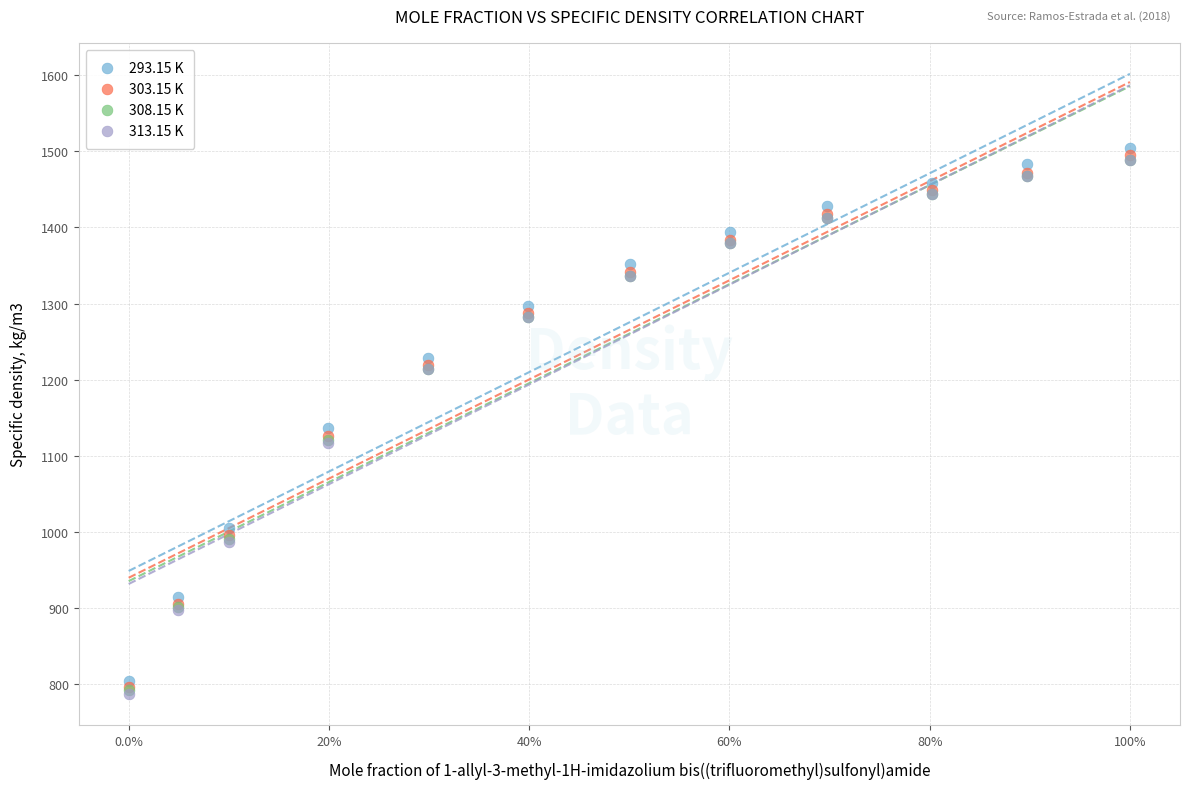

What are all the series names shown in the legend?

293.15 K, 303.15 K, 308.15 K, 313.15 K